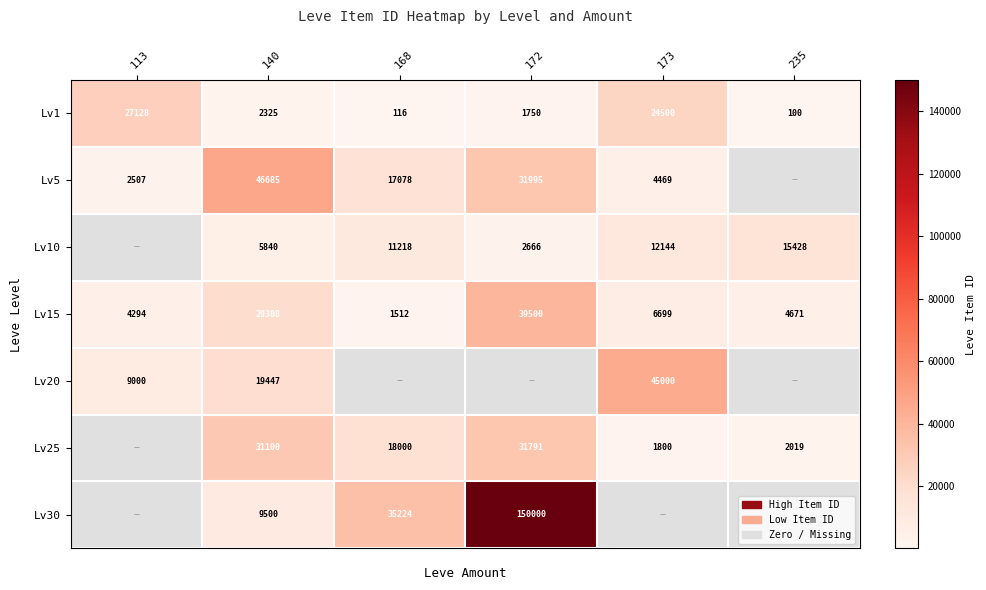

Is the value of Lv1 at 113 greater than the value of Lv15 at 113?

Yes